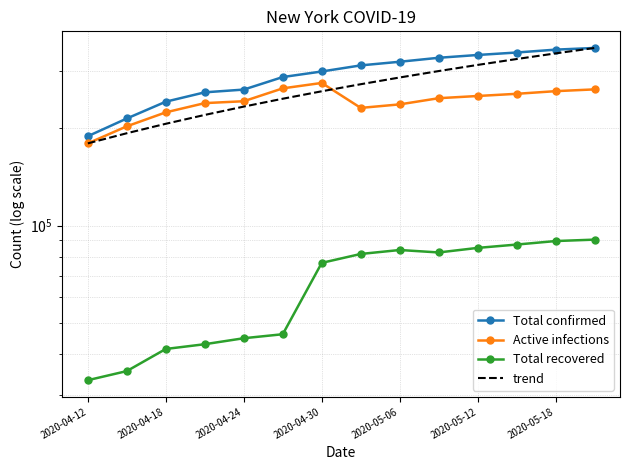

What is the difference between the maximum and minimum values in the Total confirmed series?

165337.0